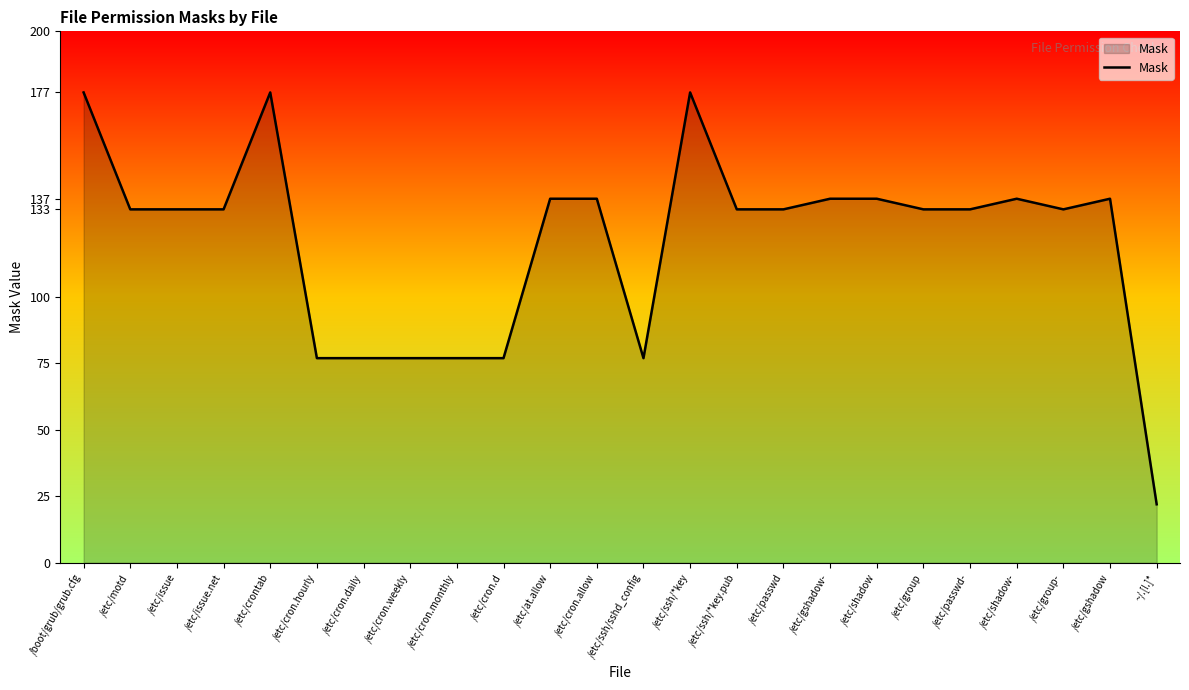

Reading left to right, extract all data points from this chart.

/boot/grub/grub.cfg=177	/etc/motd=133	/etc/issue=133	/etc/issue.net=133	/etc/crontab=177	/etc/cron.hourly=77	/etc/cron.daily=77	/etc/cron.weekly=77	/etc/cron.monthly=77	/etc/cron.d=77	/etc/at.allow=137	/etc/cron.allow=137	/etc/ssh/sshd_config=77	/etc/ssh/*key=177	/etc/ssh/*key.pub=133	/etc/passwd=133	/etc/gshadow-=137	/etc/shadow=137	/etc/group=133	/etc/passwd-=133	/etc/shadow-=137	/etc/group-=133	/etc/gshadow=137	~/.[!.]*=22